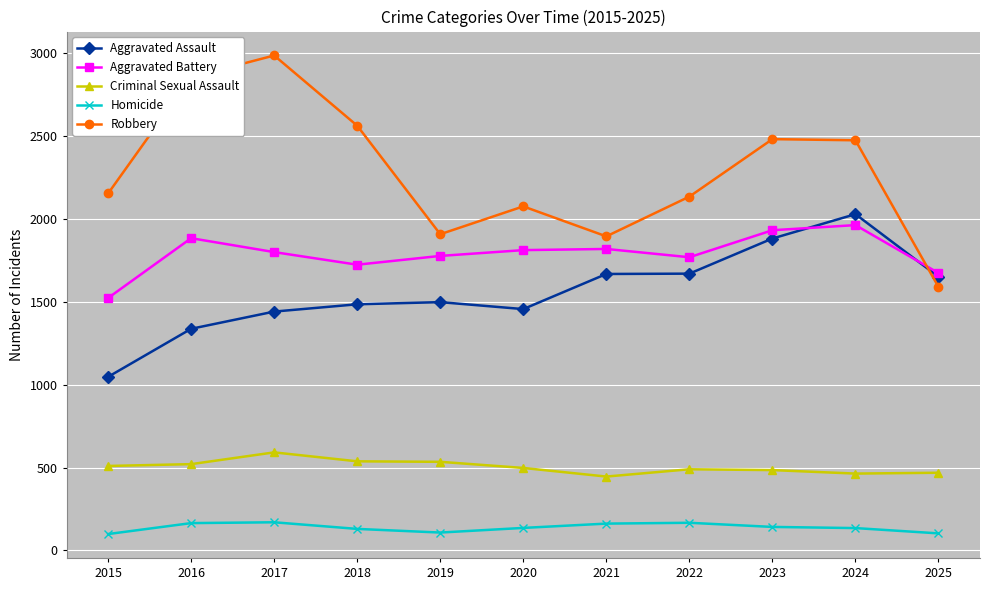

Is this an area chart (filled region under the line)?

No